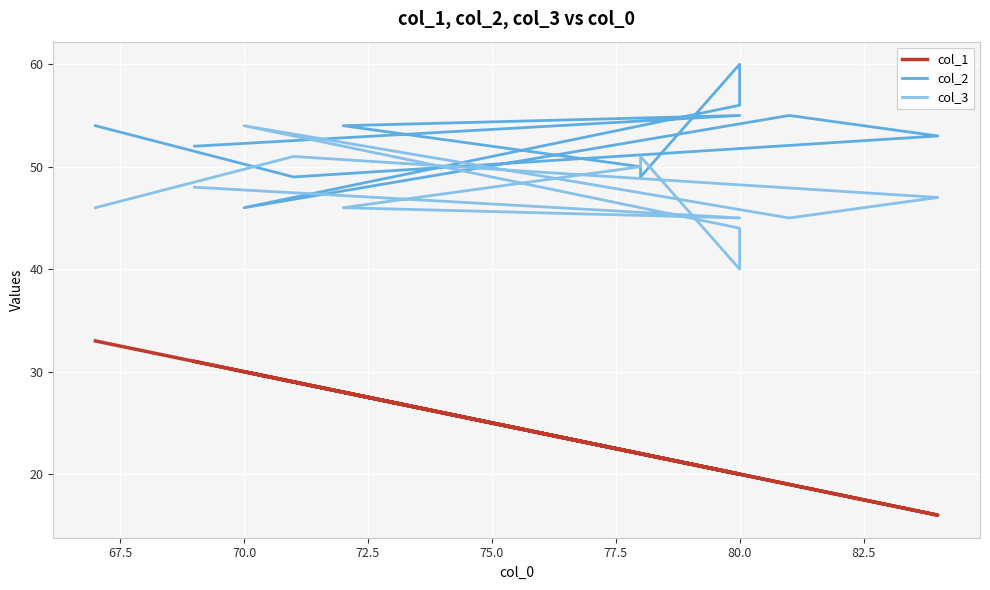

Reading left to right, extract all data points from this chart.

col_1: 33	29	16	19	30	20	20	22	22	28	20	31
col_2: 54	49	53	55	46	56	60	49	50	54	55	52
col_3: 46	51	47	45	54	44	40	51	50	46	45	48